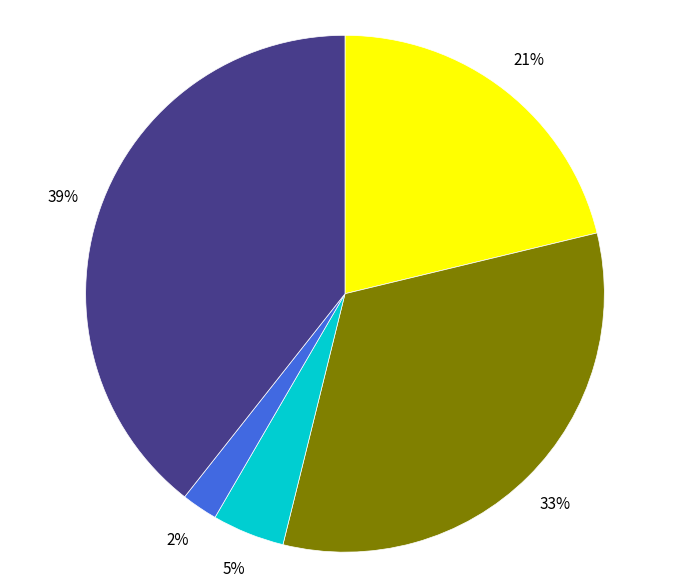

Is there a majority slice in this chart?

No